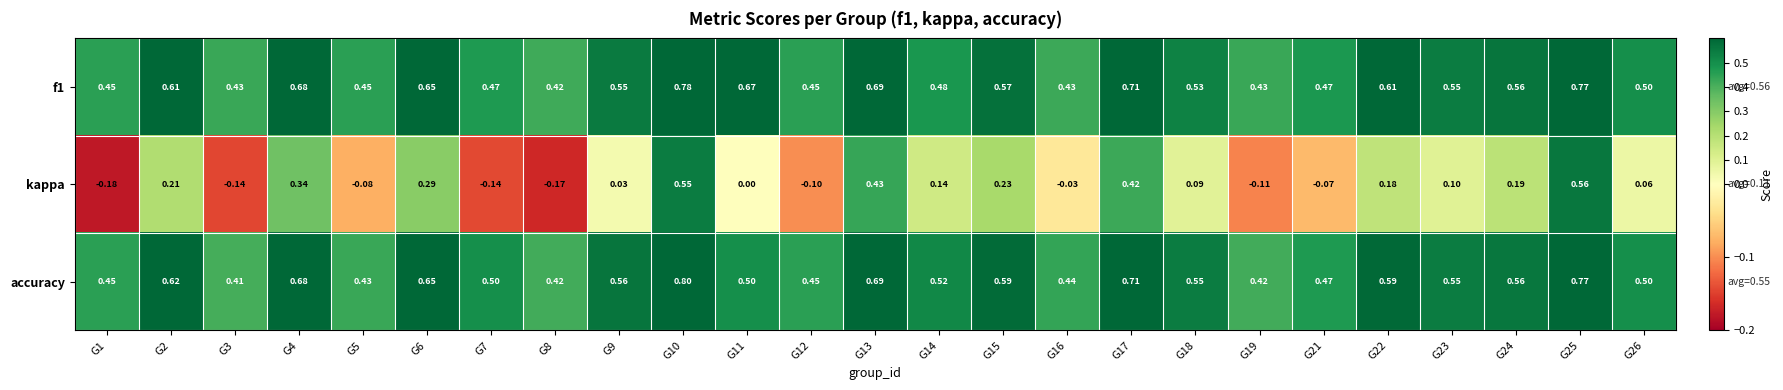

Is the value of f1 at G13 greater than the value of kappa at G25?

Yes